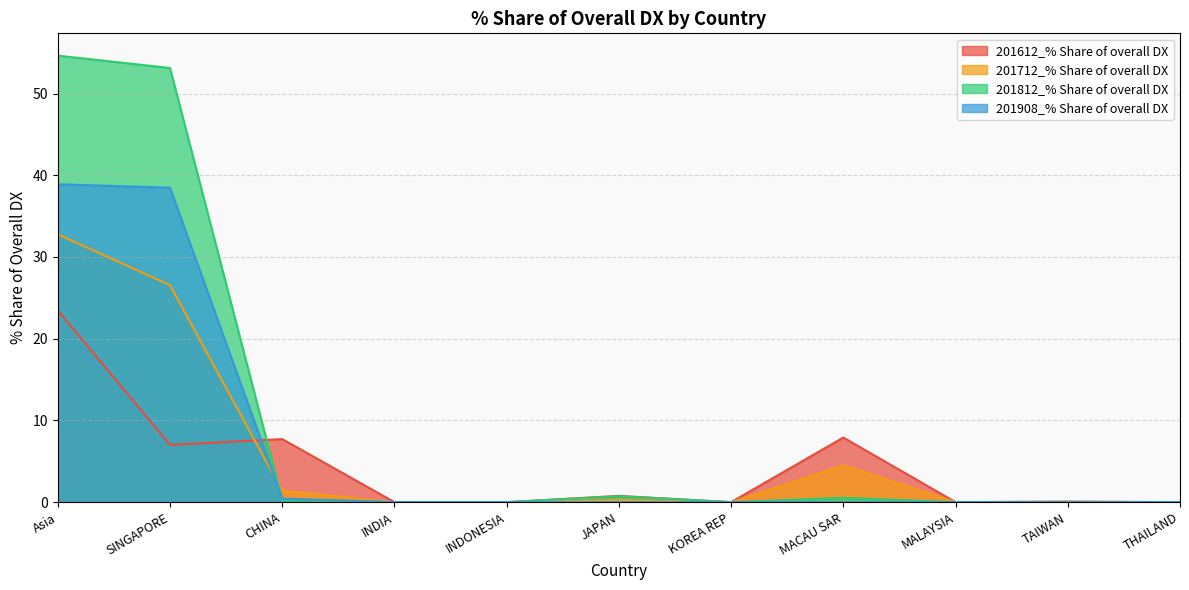

Reading right to left, what are all the values shown in this chart?

201612_% Share of overall DX: THAILAND=0.0	TAIWAN=0.1	MALAYSIA=0.0	MACAU SAR=7.9	KOREA REP=0.0	JAPAN=0.8	INDONESIA=0.0	INDIA=0.0	CHINA=7.7	SINGAPORE=7.0	Asia=23.5
201712_% Share of overall DX: THAILAND=0.0	TAIWAN=0.1	MALAYSIA=0.0	MACAU SAR=4.5	KOREA REP=0.0	JAPAN=0.3	INDONESIA=0.0	INDIA=0.0	CHINA=1.4	SINGAPORE=26.5	Asia=32.8
201812_% Share of overall DX: THAILAND=0.0	TAIWAN=0.0	MALAYSIA=0.0	MACAU SAR=0.5	KOREA REP=0.0	JAPAN=0.7	INDONESIA=0.0	INDIA=0.0	CHINA=0.3	SINGAPORE=53.1	Asia=54.6
201908_% Share of overall DX: THAILAND=0.0	TAIWAN=0.0	MALAYSIA=0.0	MACAU SAR=0.0	KOREA REP=0.0	JAPAN=0.0	INDONESIA=0.0	INDIA=0.0	CHINA=0.4	SINGAPORE=38.5	Asia=38.9